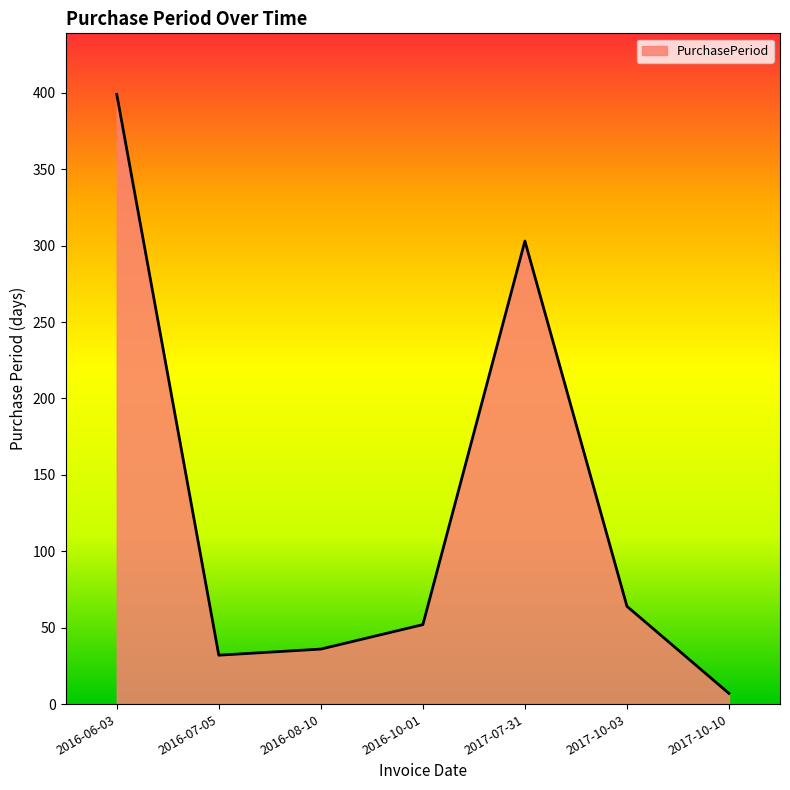

How many values are below 52?

3